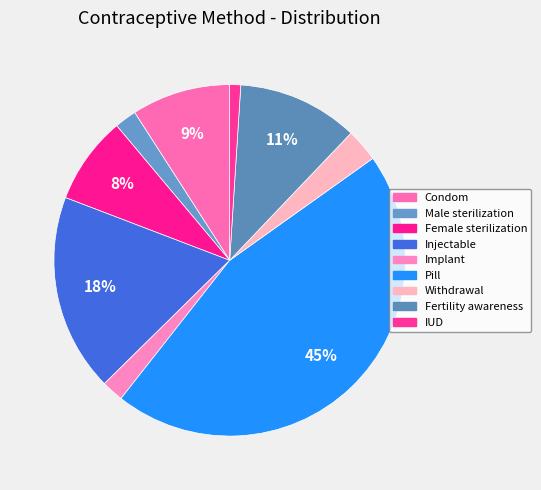

Rank the categories by value from highest to lowest.

Pill, Injectable, Fertility awareness, Condom, Female sterilization, Withdrawal, Male sterilization, Implant, IUD